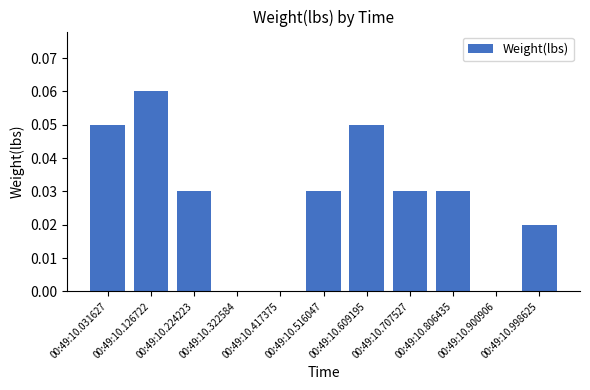

The value at 00:49:10.707527 is 0.0. True or false?

True